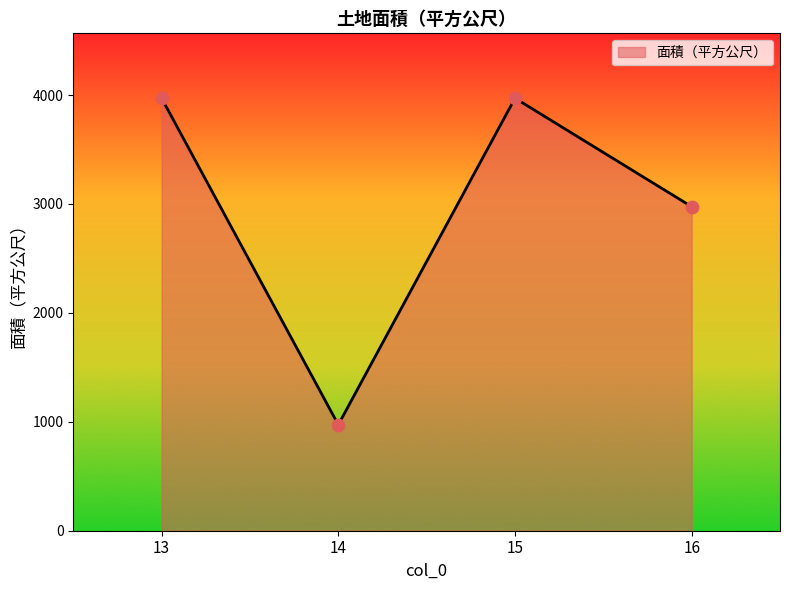

Which has a higher value, 14 or 13?

13